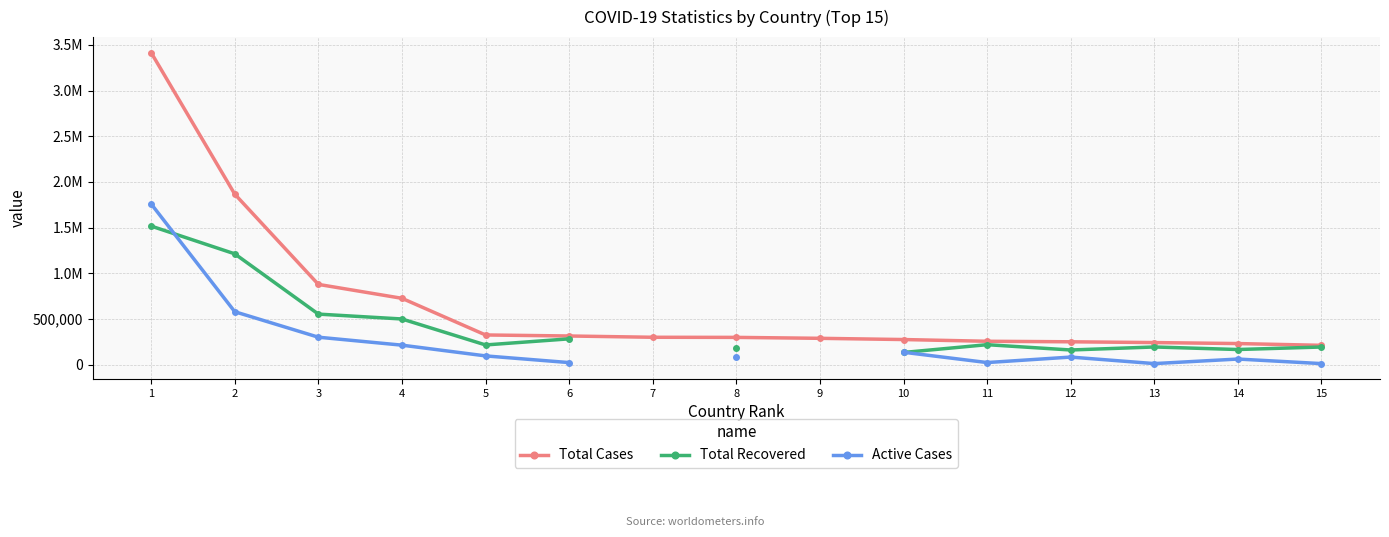

True or false: Total Recovered has a value of 1517084.0 at 1.

True